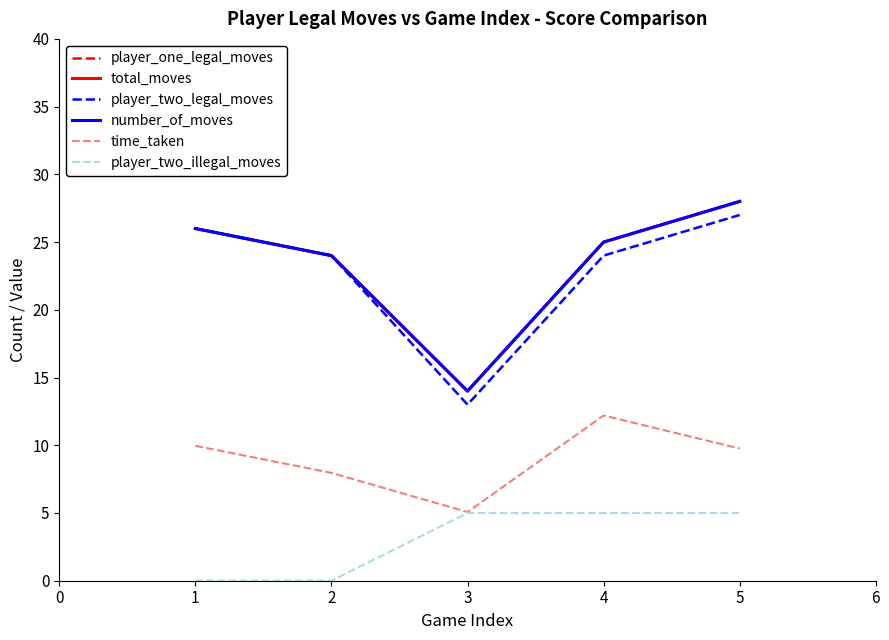

True or false: player_two_legal_moves has more than 2 points higher than both neighbors.

False